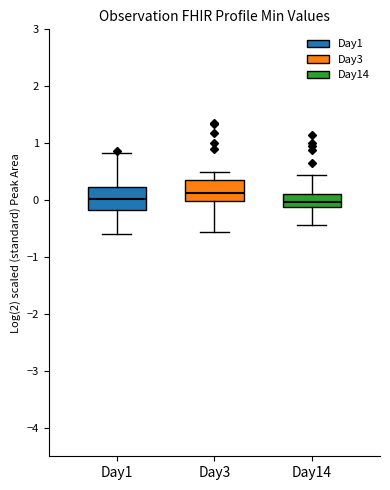

Reading left to right, read every box against the y-axis: the position of its median line, the range the box covers, and the ends of its whiskers. The values are not printed on the chart, so give them approximately, as read against the axis.

Day1: median 0.0, box -0.2 to 0.2, whiskers -0.6 to 0.8
Day3: median 0.1, box 0.0 to 0.3, whiskers -0.6 to 0.5
Day14: median 0.0, box -0.1 to 0.1, whiskers -0.4 to 0.4